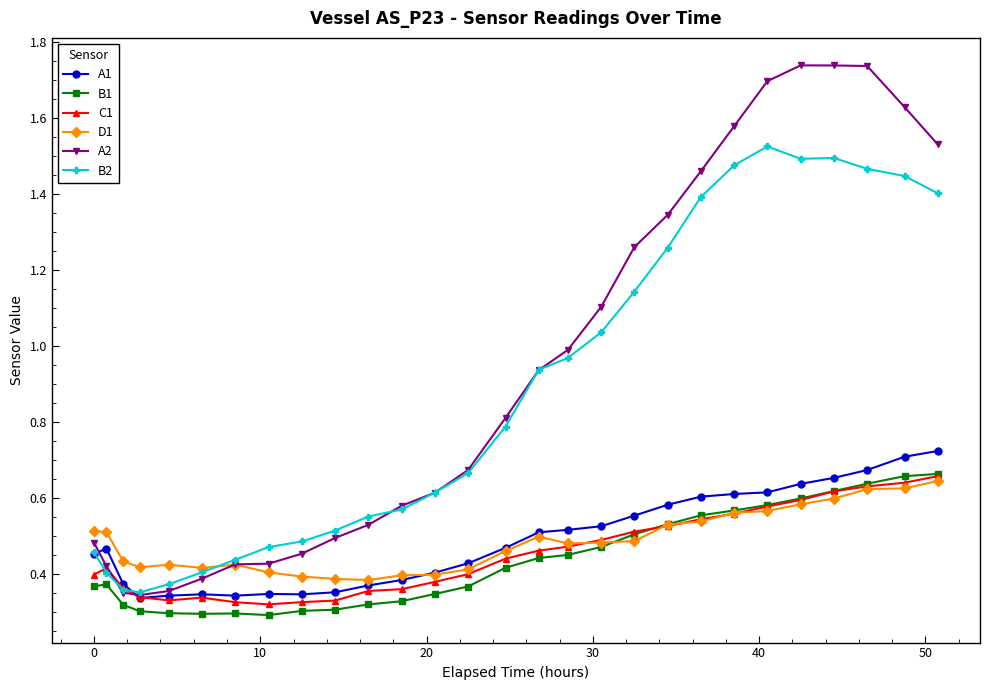

True or false: D1 has more than 0 points higher than both neighbors.

True